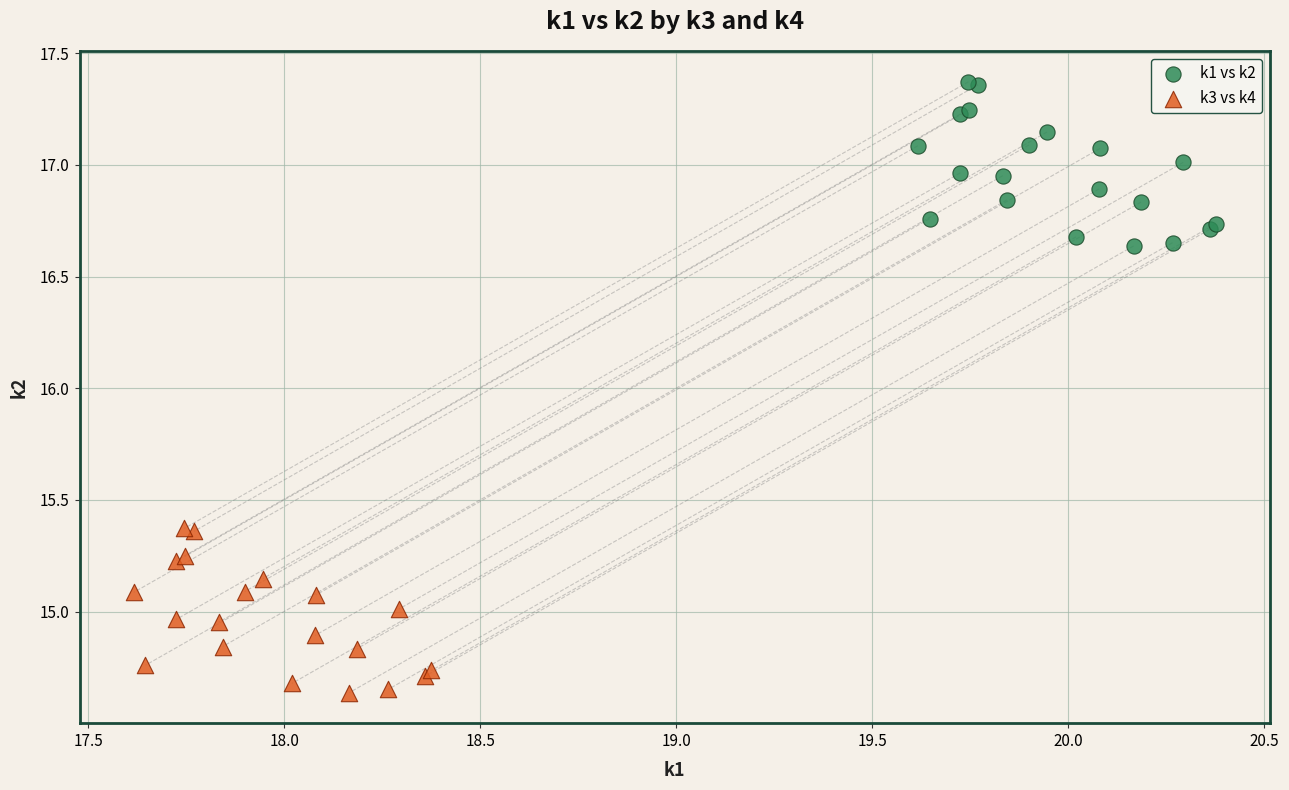

Which series reaches the minimum Y coordinate?

k3 vs k4